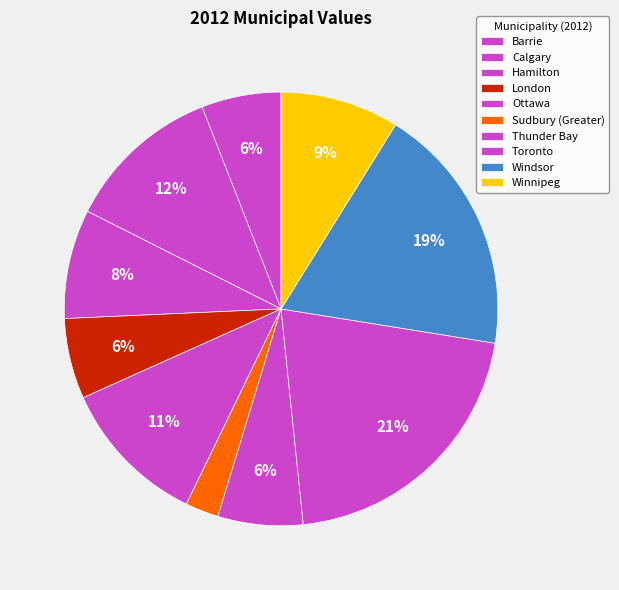

Does Ottawa represent more than half of the total?

No